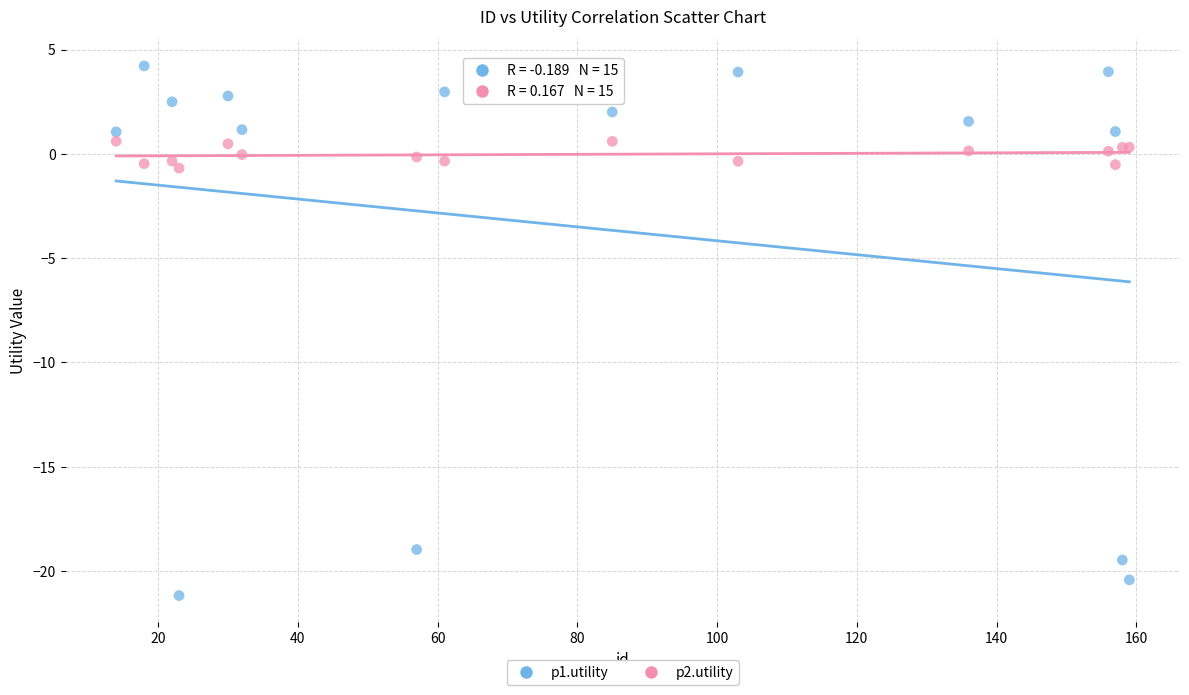

Which series reaches the maximum Y coordinate?

p1.utility